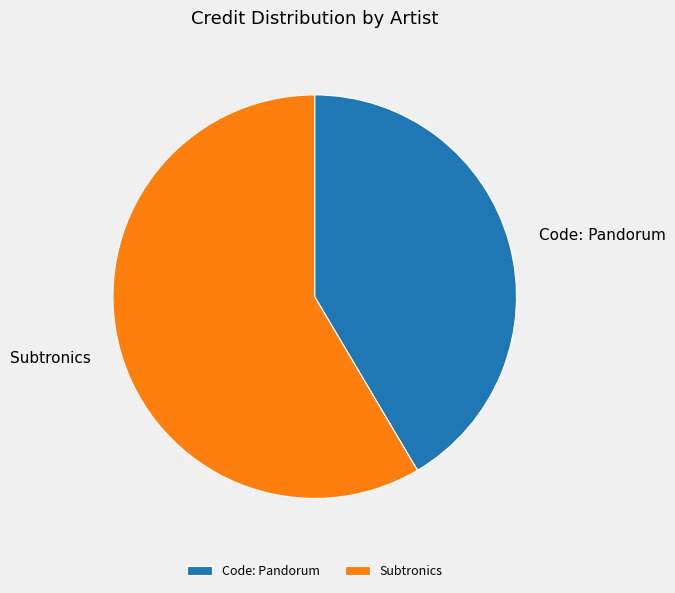

The Subtronics slice represents 46% of the pie. True or false?

False